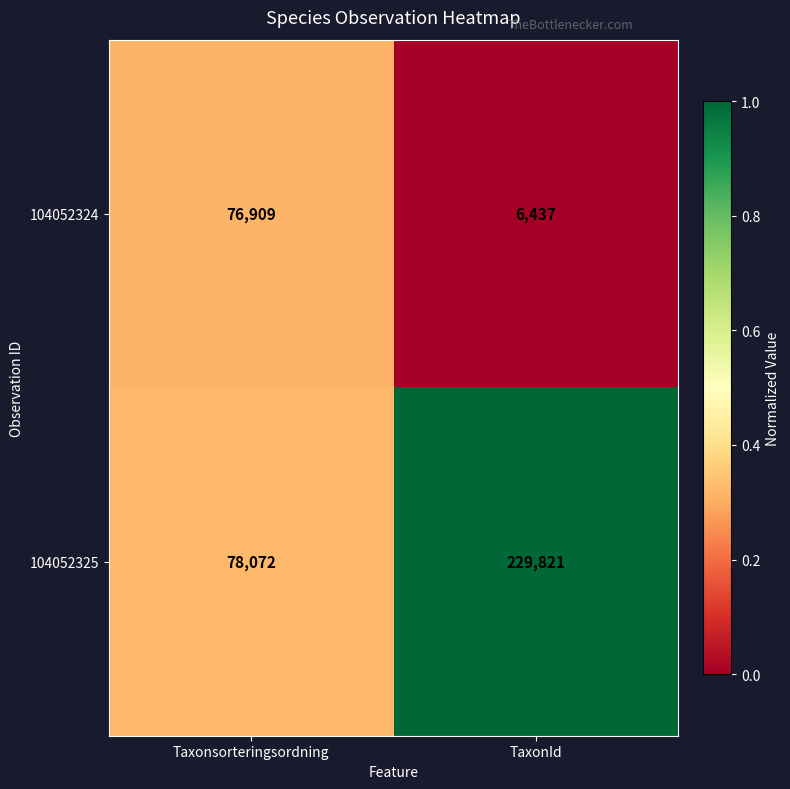

Which series has the largest total across all categories?

104052325